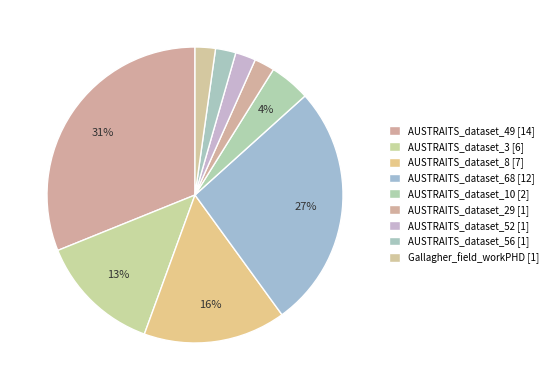

Rank the categories by value from lowest to highest.

AUSTRAITS_dataset_29, AUSTRAITS_dataset_52, AUSTRAITS_dataset_56, Gallagher_field_workPHD, AUSTRAITS_dataset_10, AUSTRAITS_dataset_3, AUSTRAITS_dataset_8, AUSTRAITS_dataset_68, AUSTRAITS_dataset_49